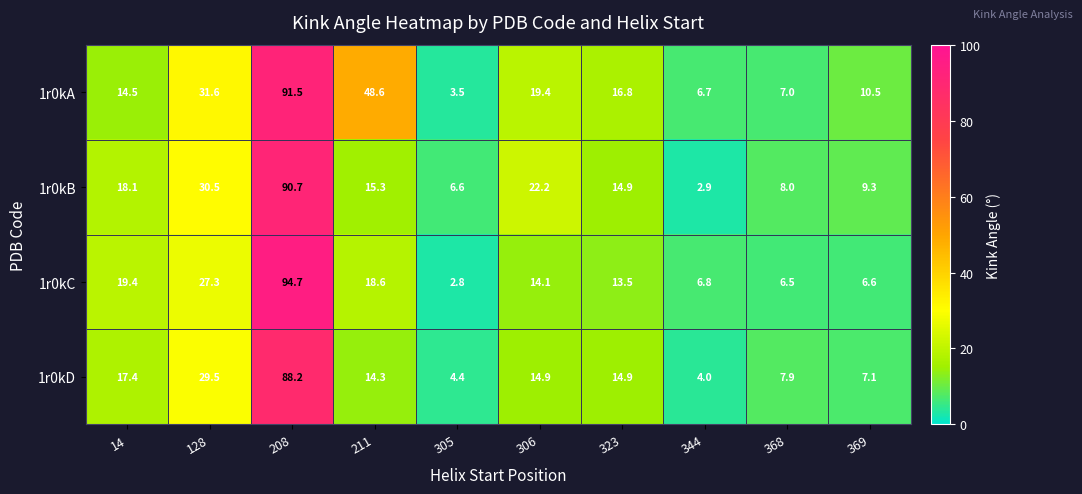

Which label corresponds to the largest value in the chart?

208